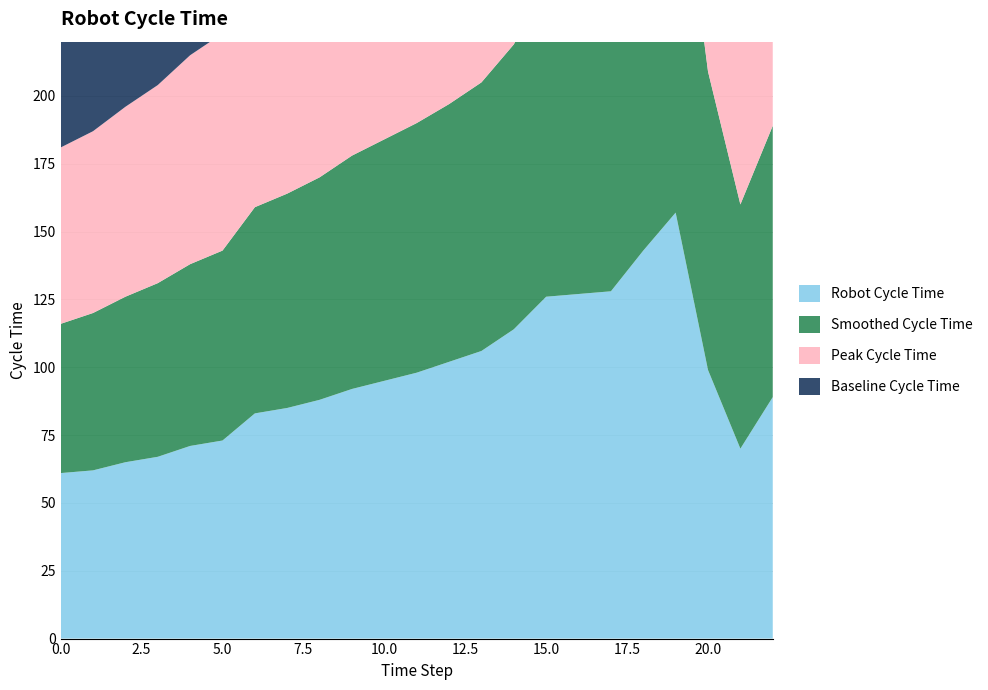

Reading right to left, extract all data points from this chart.

Robot Cycle Time: 89	70	99	157	143	128	127	126	114	106	102	98	95	92	88	85	83	73	71	67	65	62	61
Smoothed Cycle Time: 100	90	110	145	132	121	118	115	105	99	95	92	89	86	82	79	76	70	67	64	61	58	55
Peak Cycle Time: 105	85	120	180	165	149	147	145	130	120	115	110	106	102	97	93	91	80	77	73	70	67	65
Baseline Cycle Time: 72	58	78	118	108	97	96	95	86	80	77	74	72	70	67	65	63	58	57	55	53	51	50